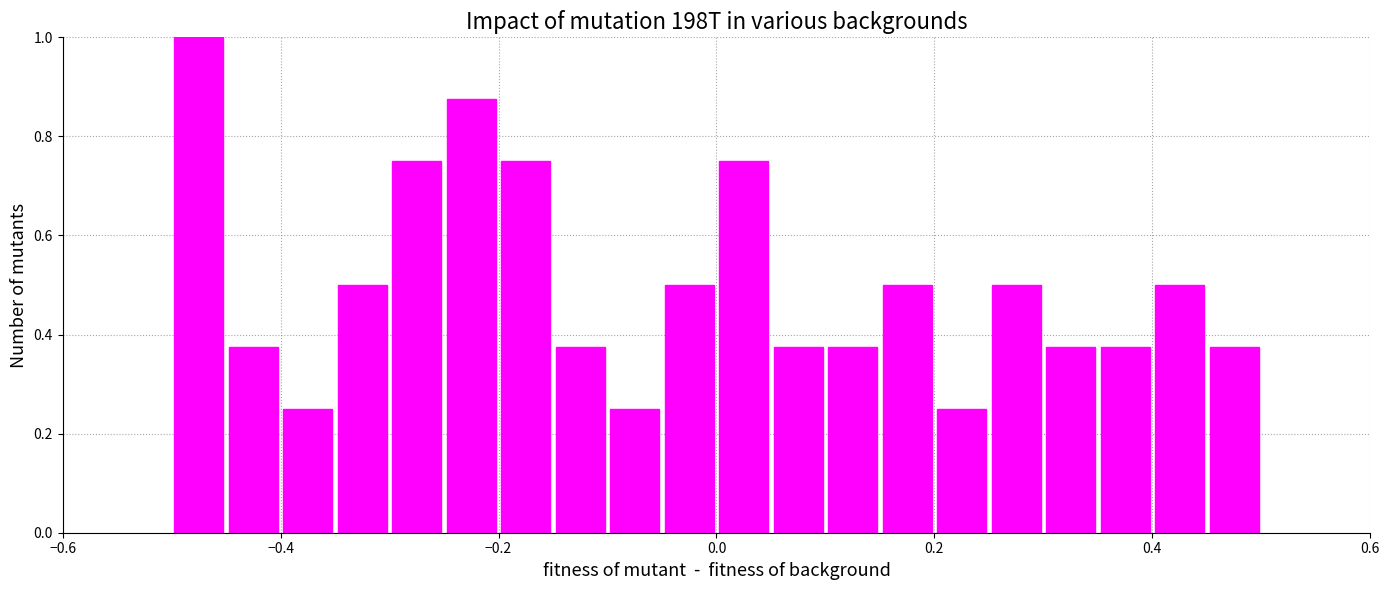

Around what value on the x-axis is the tallest bar? Give the approximate position of its centre, as read against the axis.

-0.48